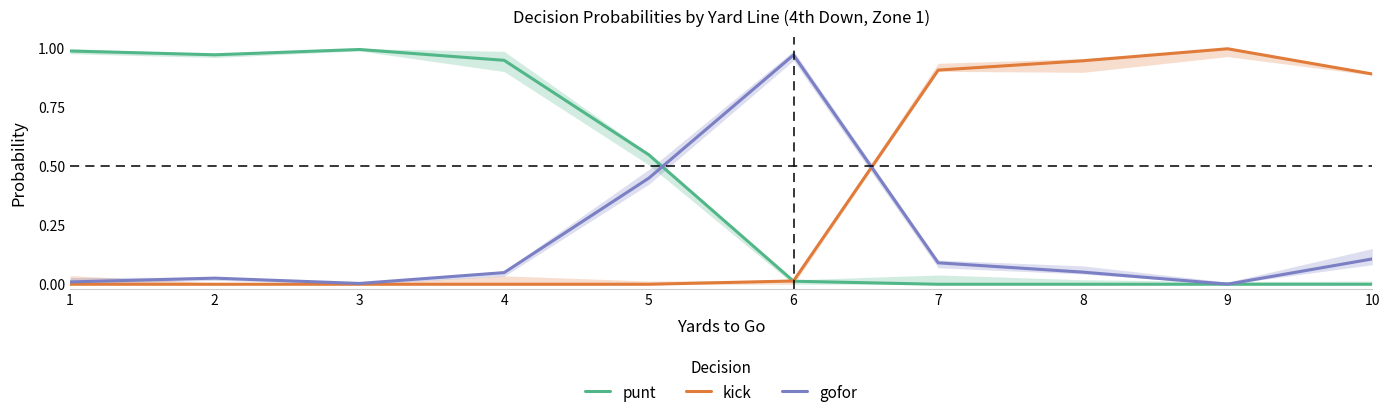

True or false: punt has a value of 0.0 at 7.

True